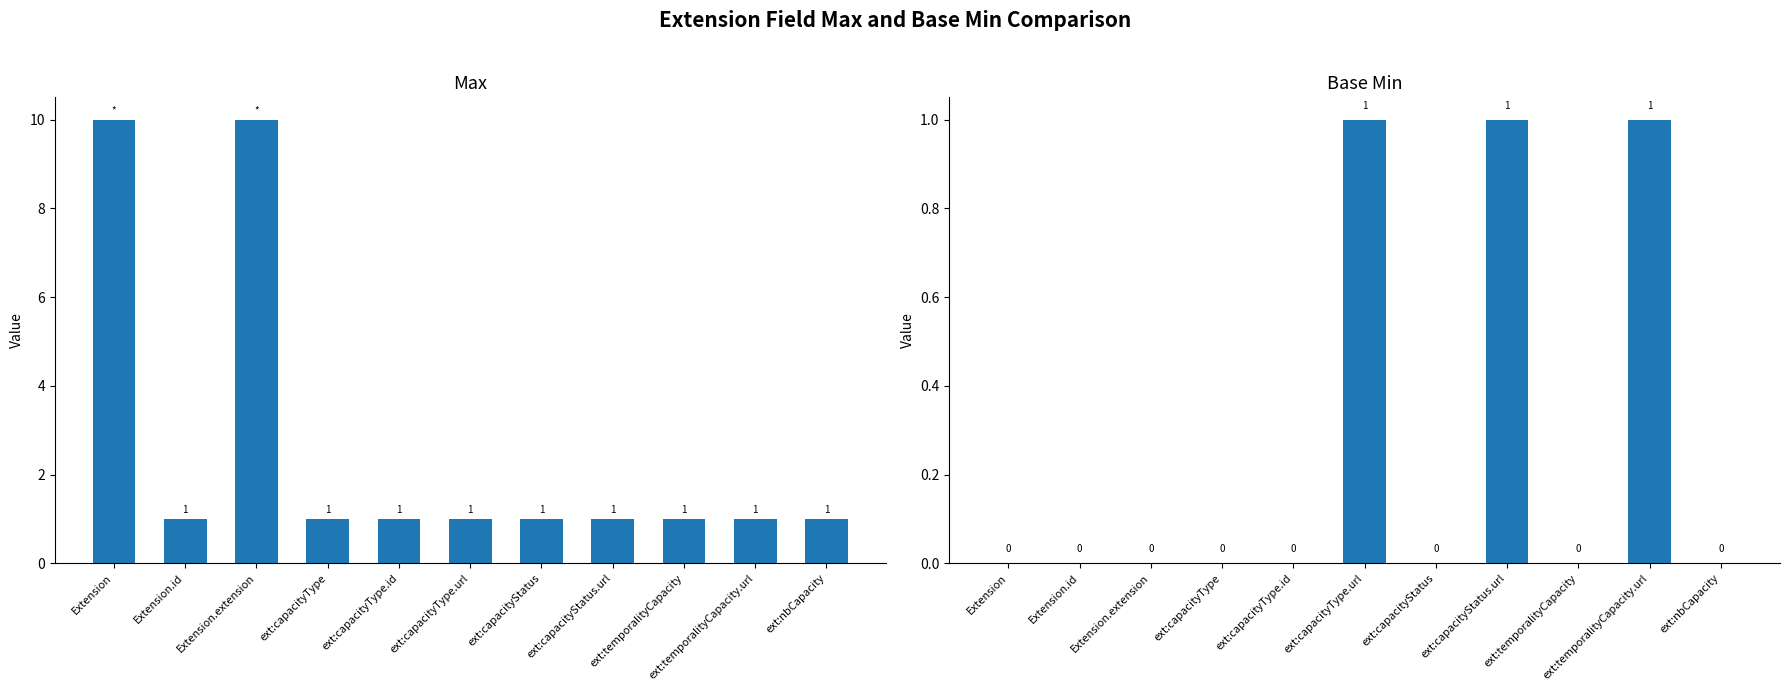

True or false: Max has a value of 1 at Extension.id.

False